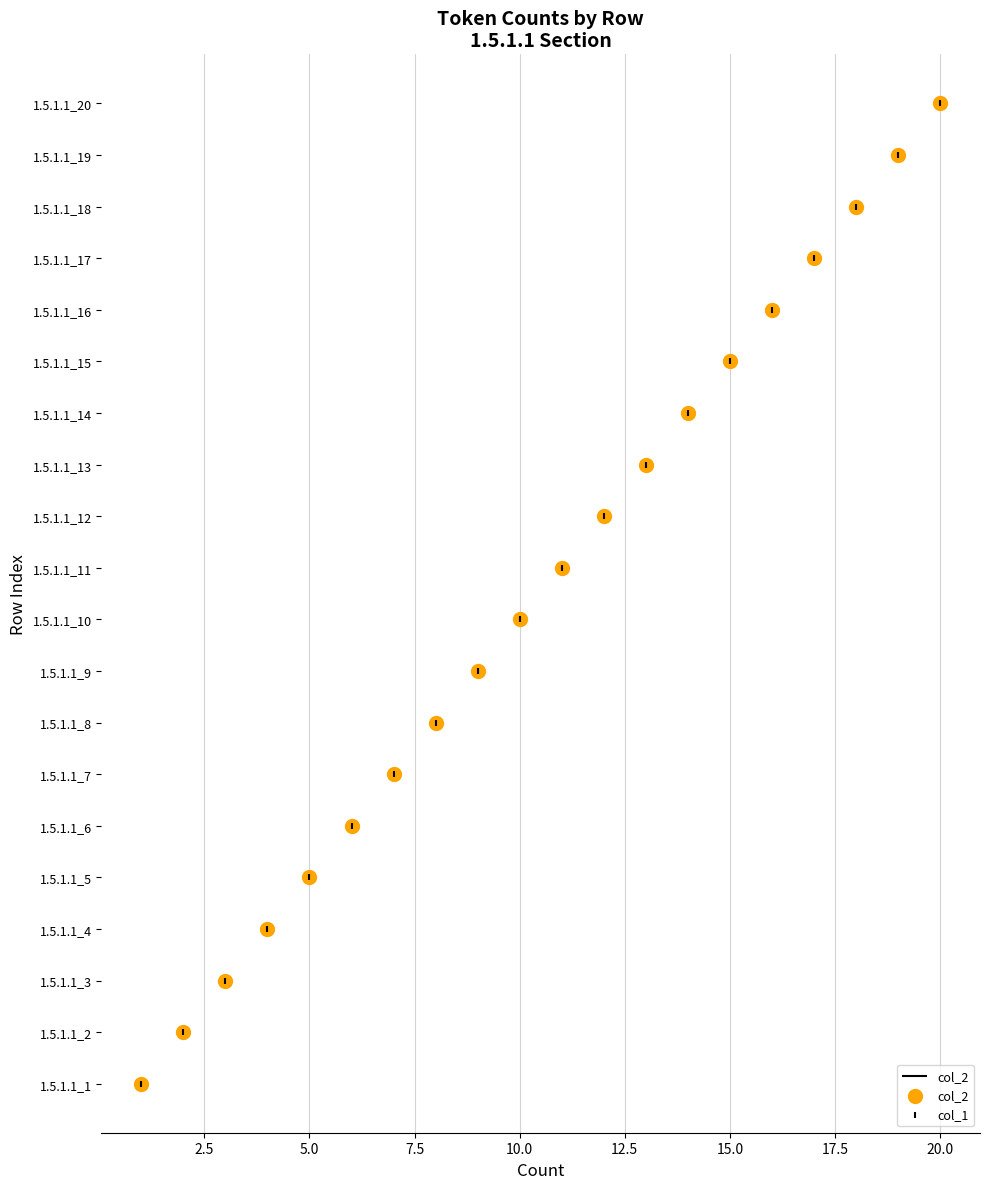

Which series reaches the maximum Y coordinate?

col_2